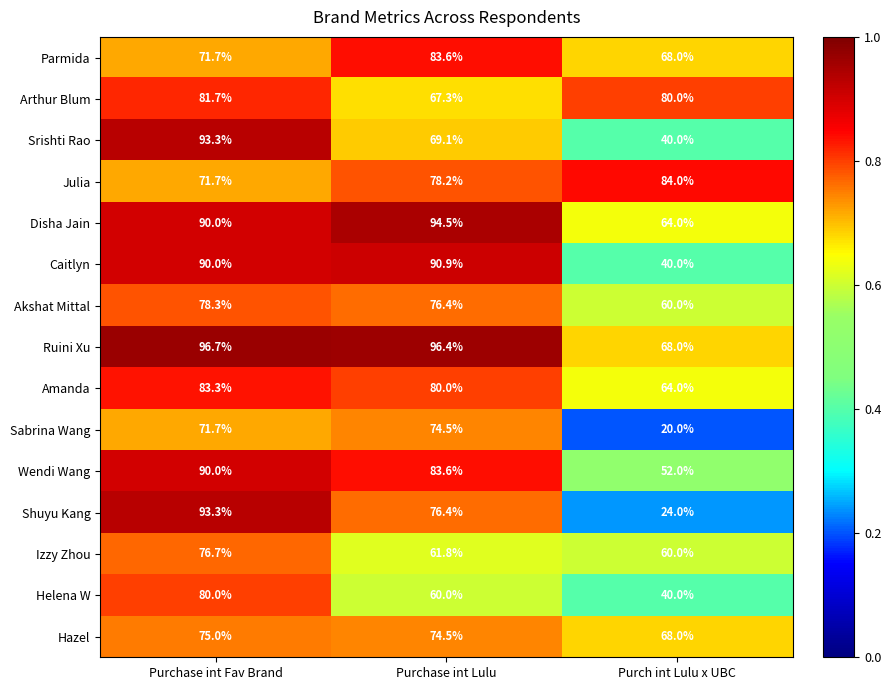

Rank the categories by Sabrina Wang value from highest to lowest.

Purchase int Lulu, Purchase int Fav Brand, Purch int Lulu x UBC